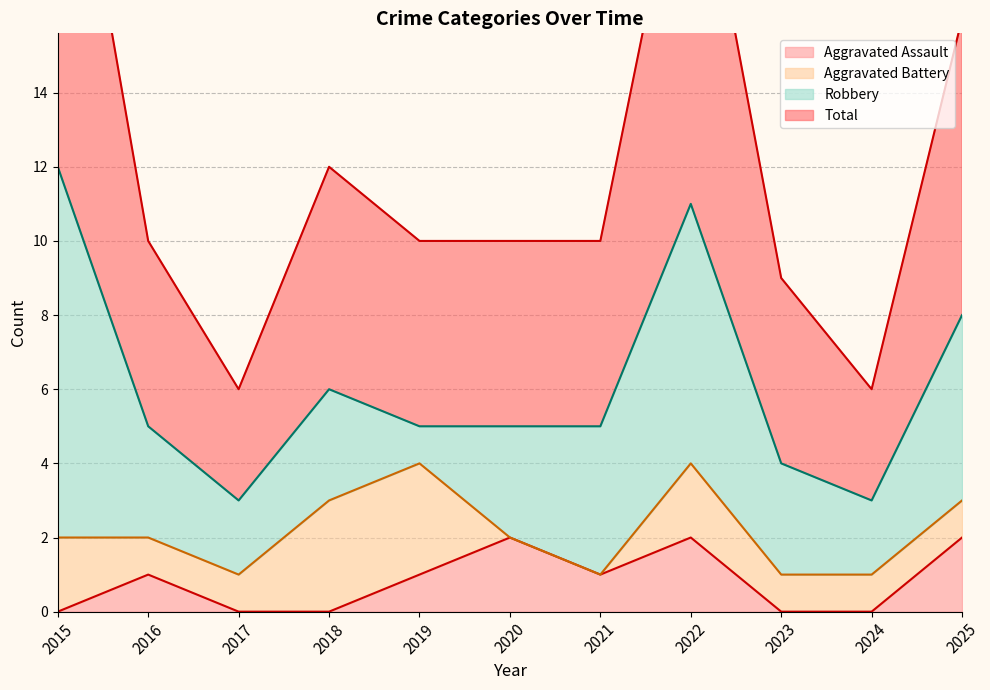

Rank the categories by Total value from lowest to highest.

2017, 2024, 2023, 2016, 2019, 2020, 2021, 2018, 2025, 2022, 2015